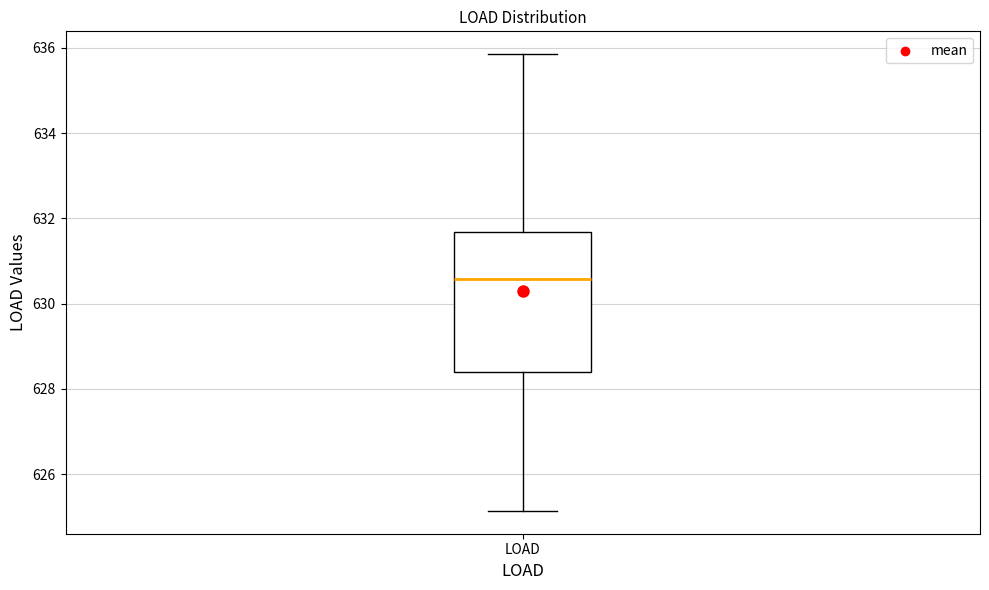

Read this box plot against the y-axis: the position of the median line, the range covered by the box, and the ends of both whiskers. The values are not printed on the chart, so give them approximately, as read against the axis.

median 630.6, box 628.4 to 631.6, whiskers 625.2 to 635.8